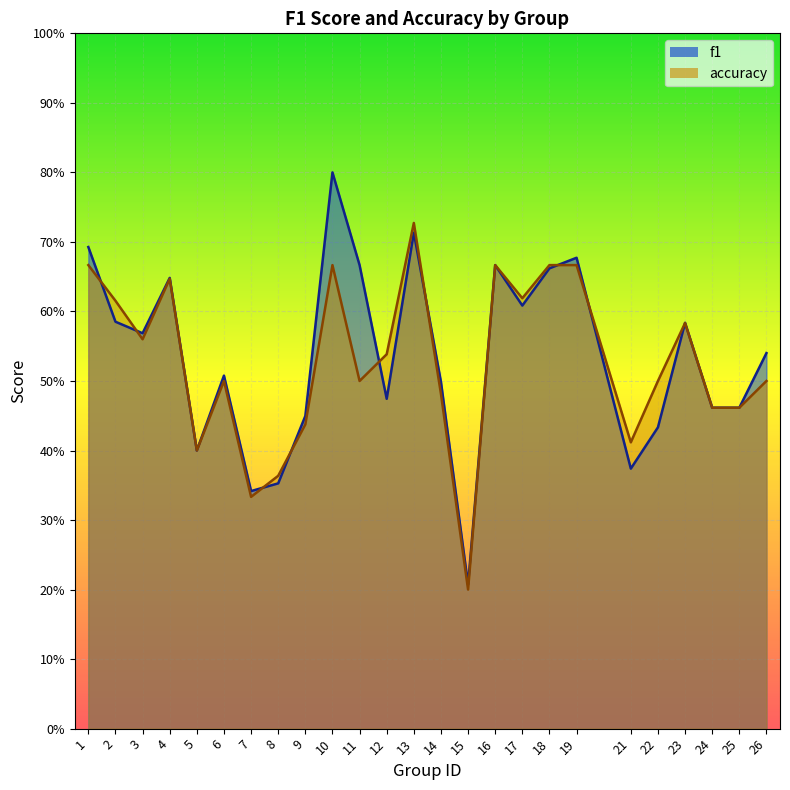

Rank the series by their average value, from lowest to highest.

accuracy, f1